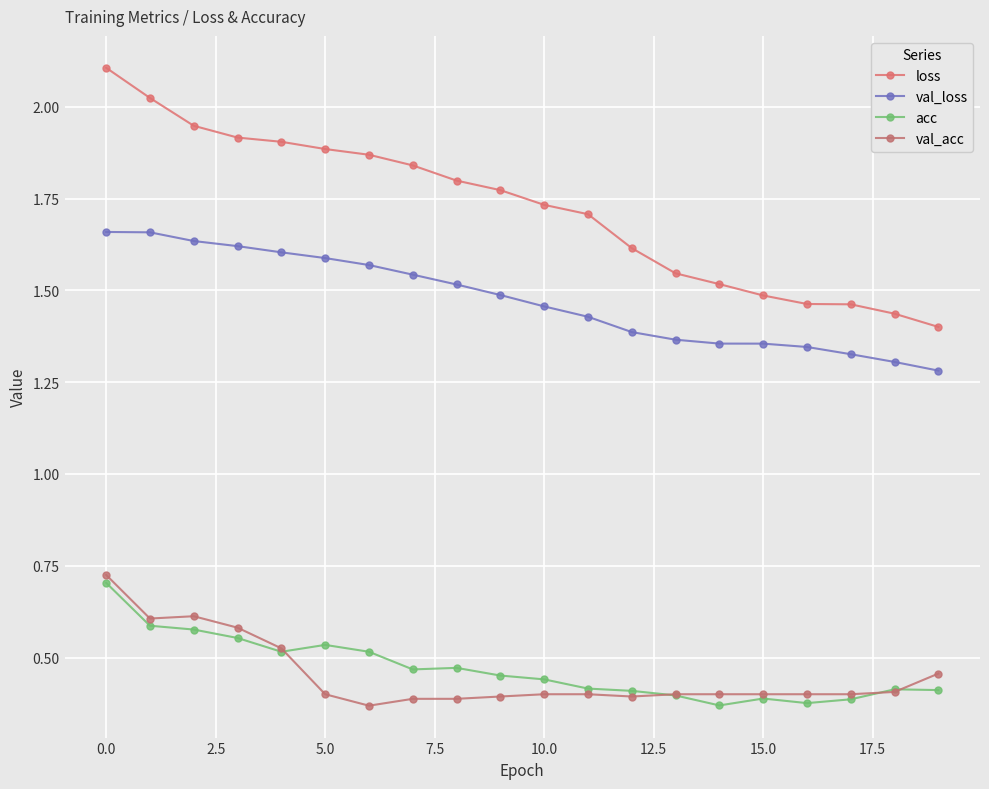

How many lines are shown in the chart?

4